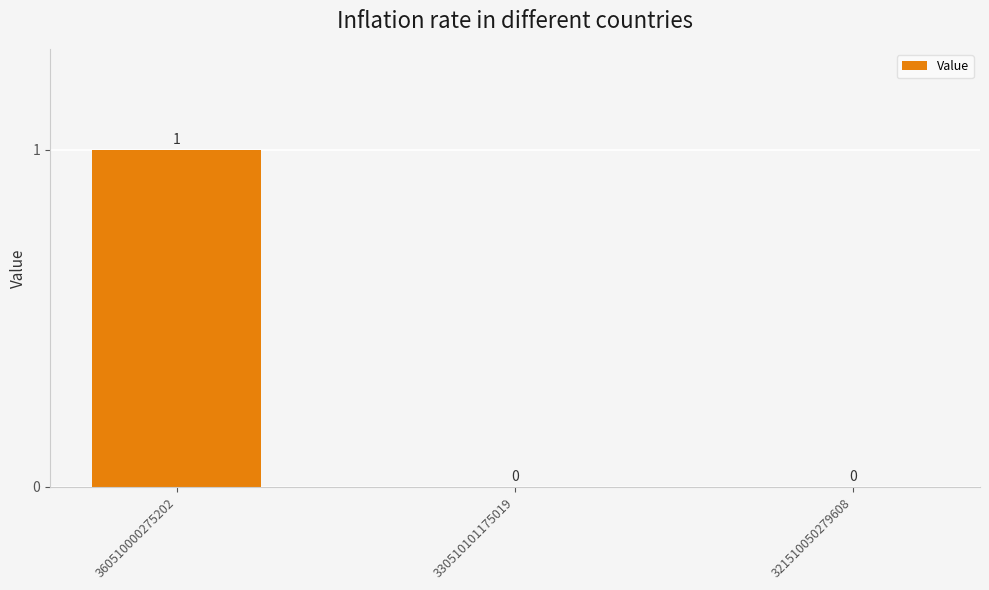

What is the maximum value shown in the chart?

1